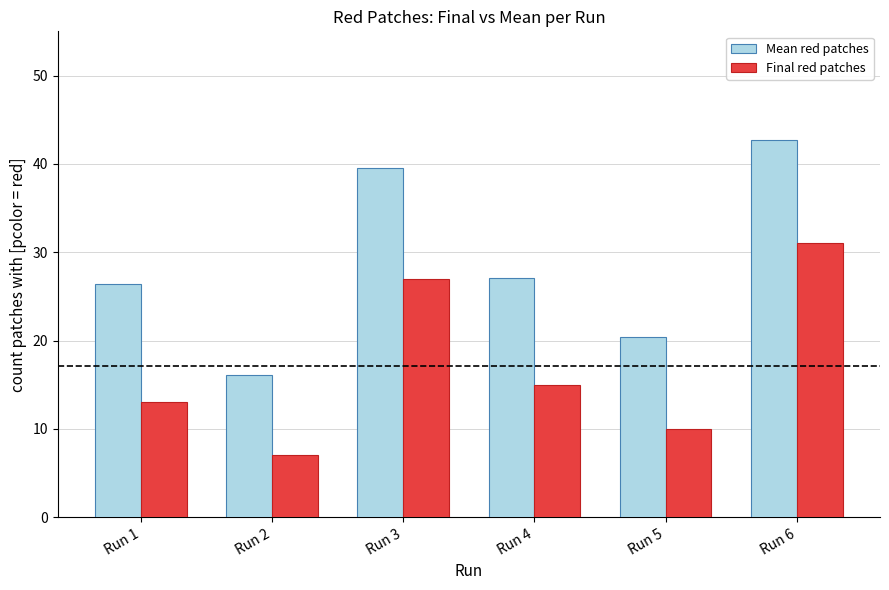

What is the value of the Mean red patches bar at the 3rd from the left?

39.5